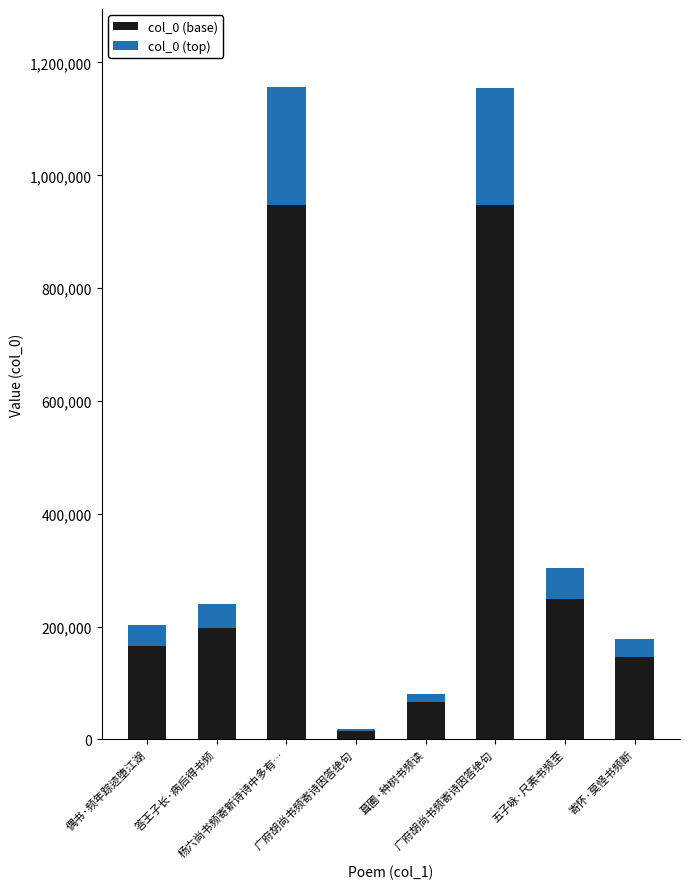

Which series has the largest range (max minus min)?

col_0 (base)